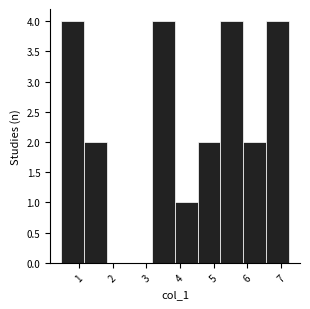

Reading left to right, list every bar in this chart as the range it spans on the x-axis followed by its height. Neither the bar edges nor the heights are printed on the chart, so give them approximately, as read against the axes.

0.5 to 1.2: 4
1.2 to 1.8: 2
1.8 to 2.5: 0
2.5 to 3.2: 0
3.2 to 3.8: 4
3.8 to 4.5: 1
4.5 to 5.2: 2
5.2 to 5.9: 4
5.9 to 6.5: 2
6.5 to 7.2: 4